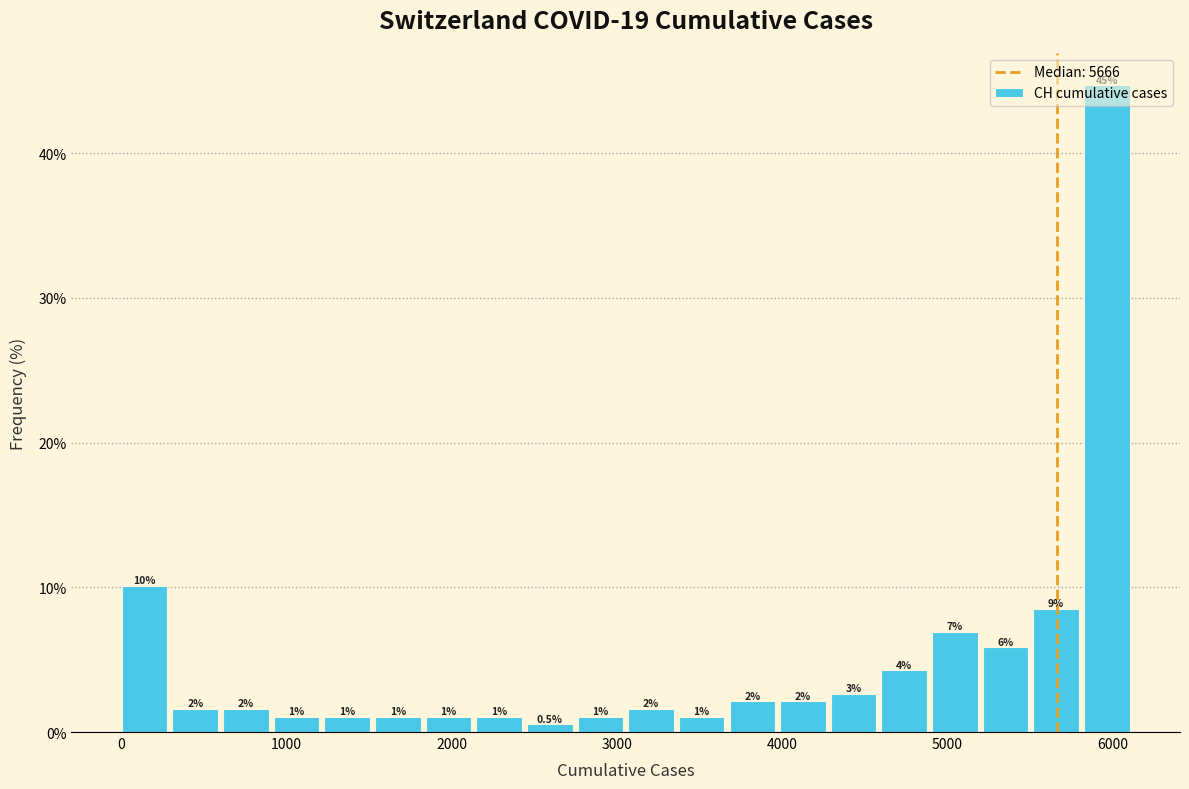

Read against the x-axis, roughly where is the centre of the tallest bar?

6000